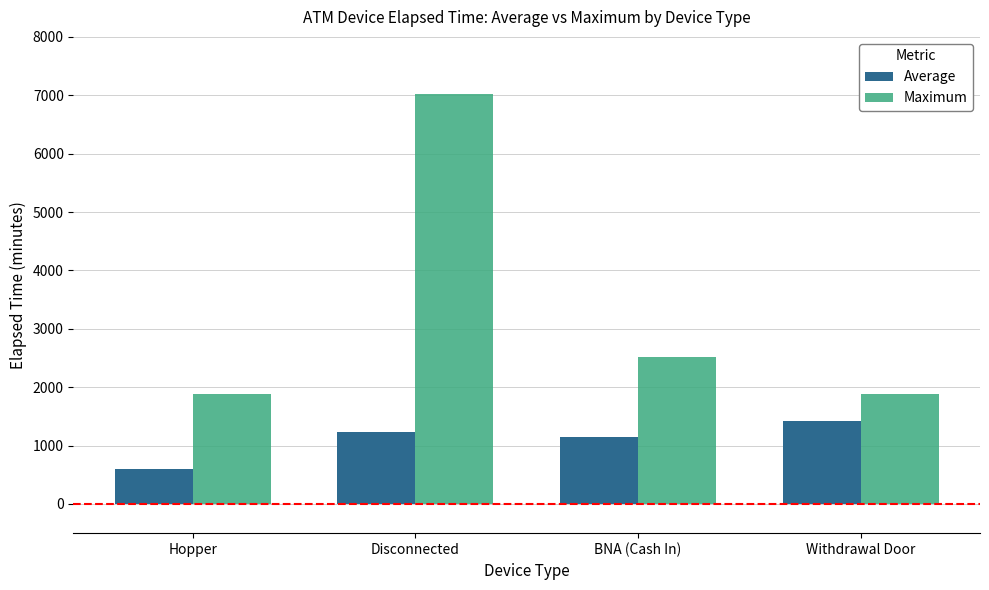

Read the Average value at BNA (Cash In).

1149.0